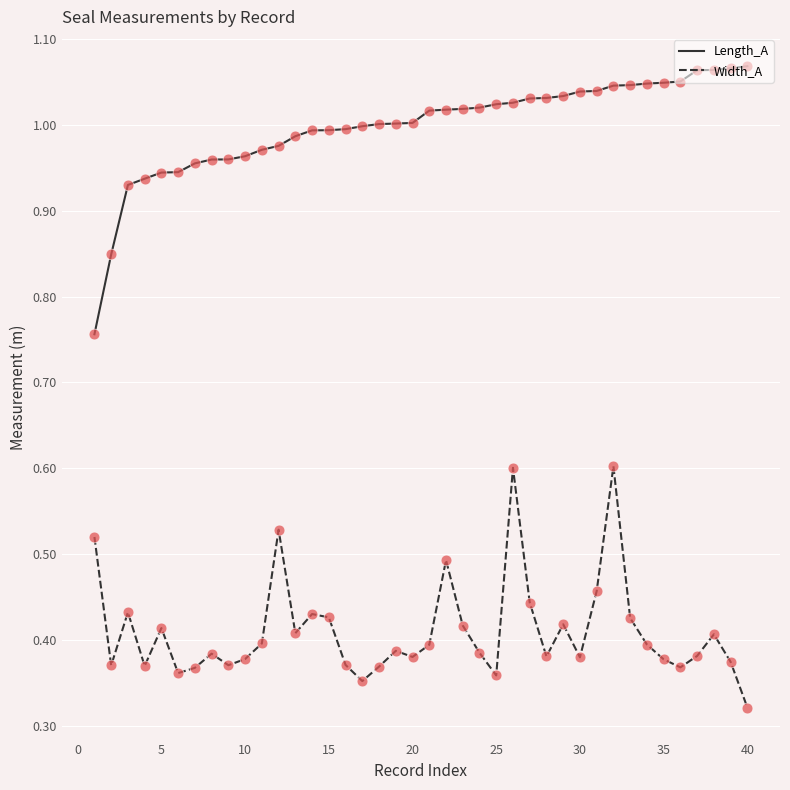

Which series has the largest total across all categories?

Length_A